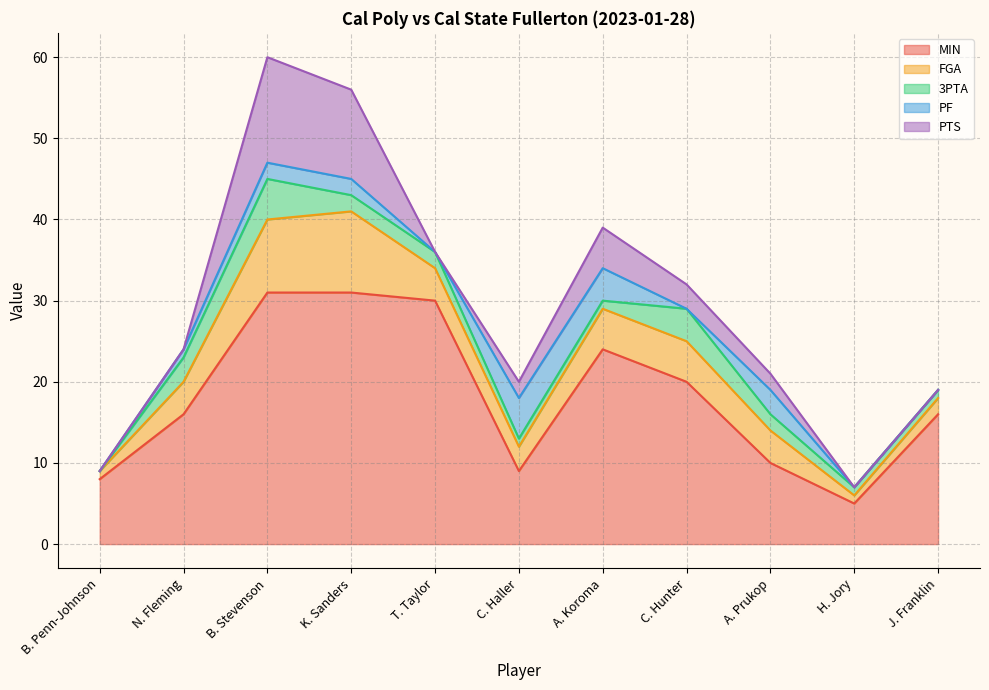

What is the label of the 5th point from the left?

T. Taylor